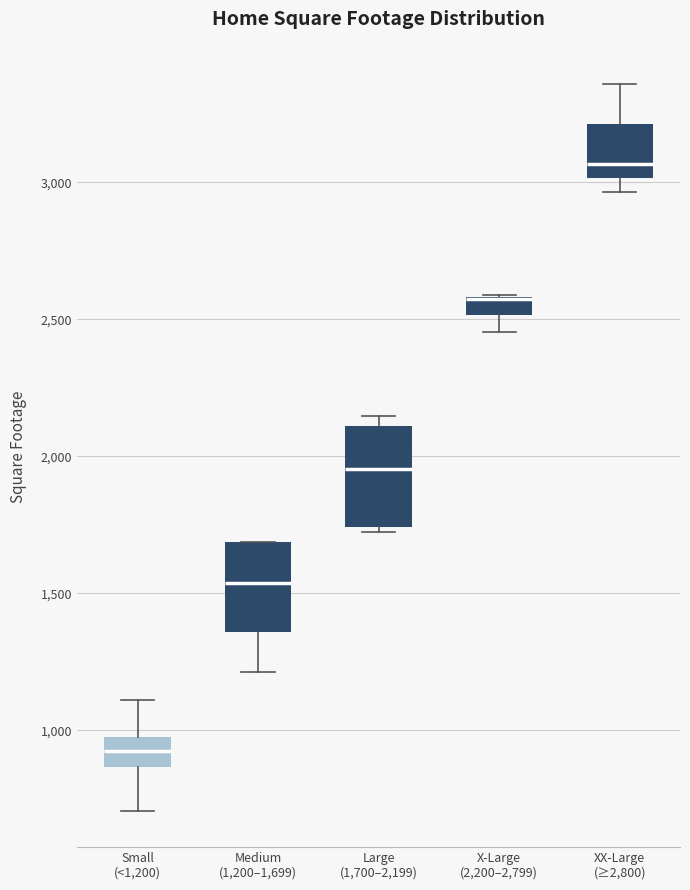

Where does the median line of the box for Medium (1,200–1,699) sit on the y-axis? The values are not printed on the chart, so give them approximately, as read against the axis.

1550